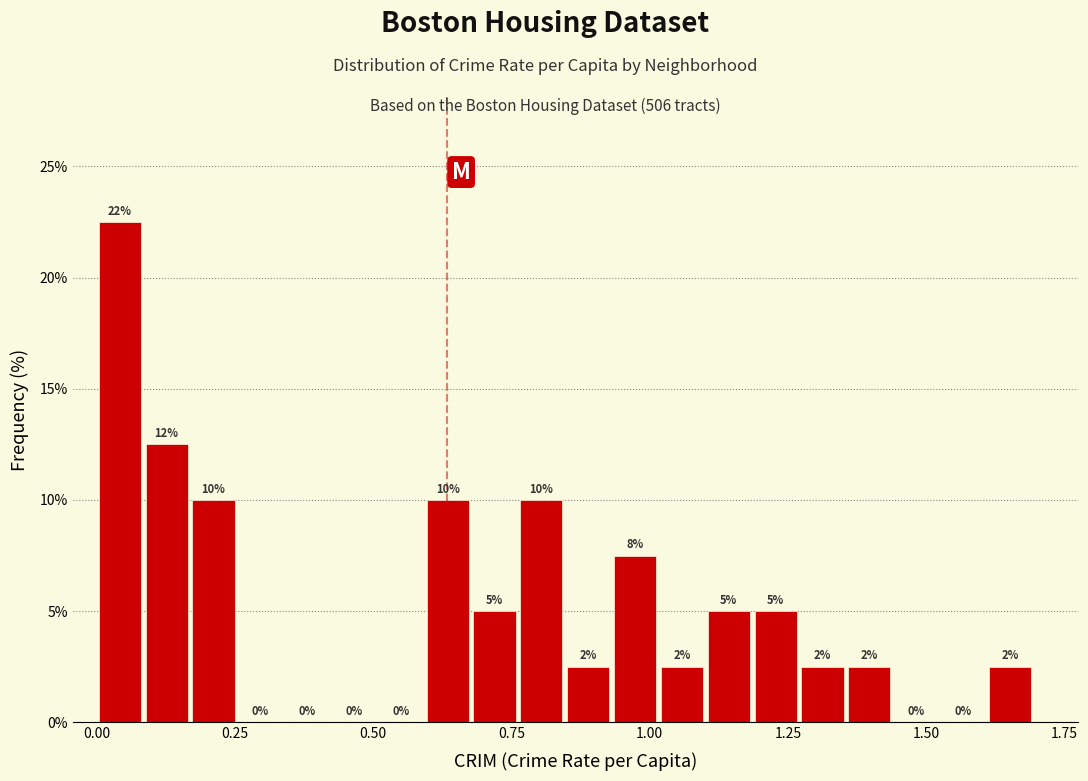

Around what value on the x-axis is the tallest bar? Give the approximate position of its centre, as read against the axis.

0.05